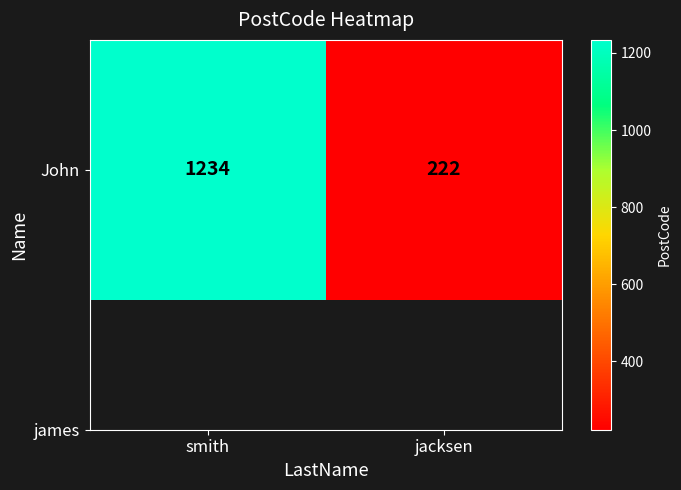

What is the difference between the maximum and minimum values?

1012